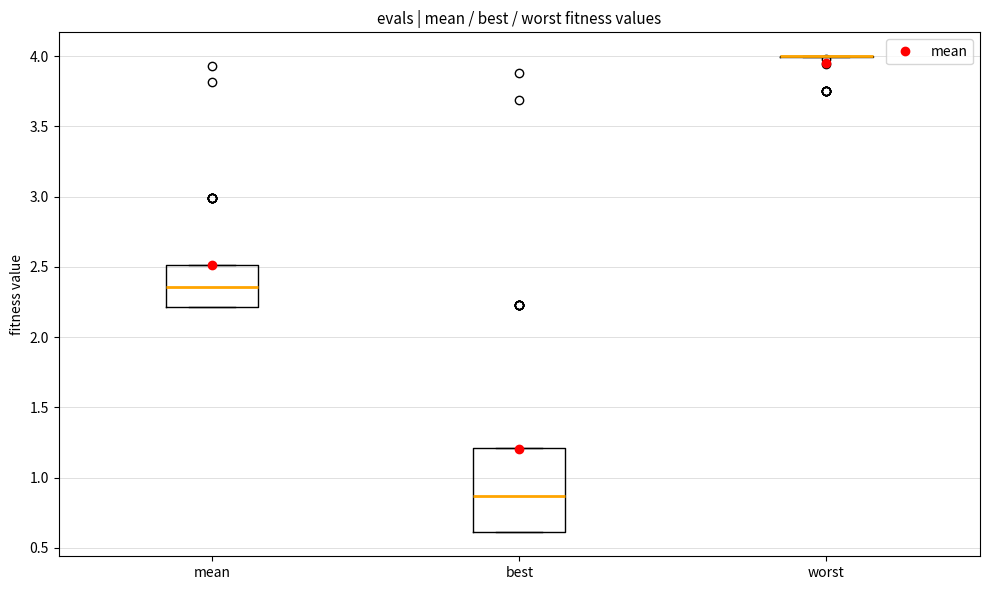

Which box is the tallest, from its lower edge to its upper edge?

best